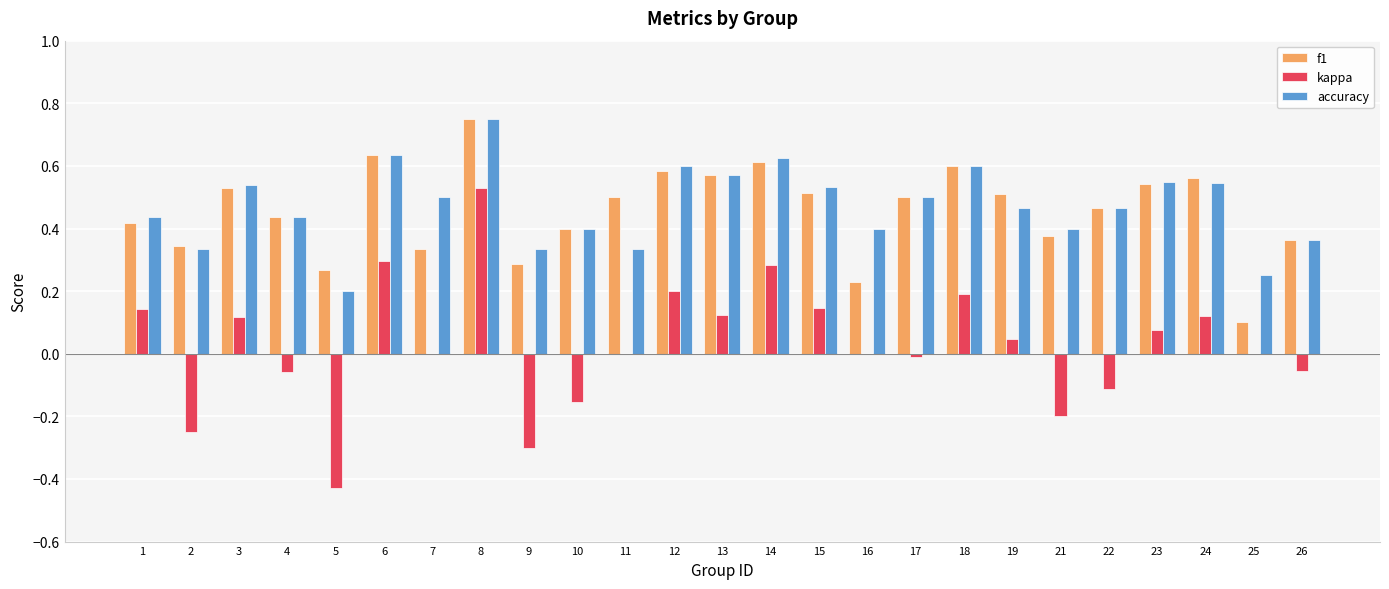

Between 6 and 16, which series saw the biggest shift?

f1